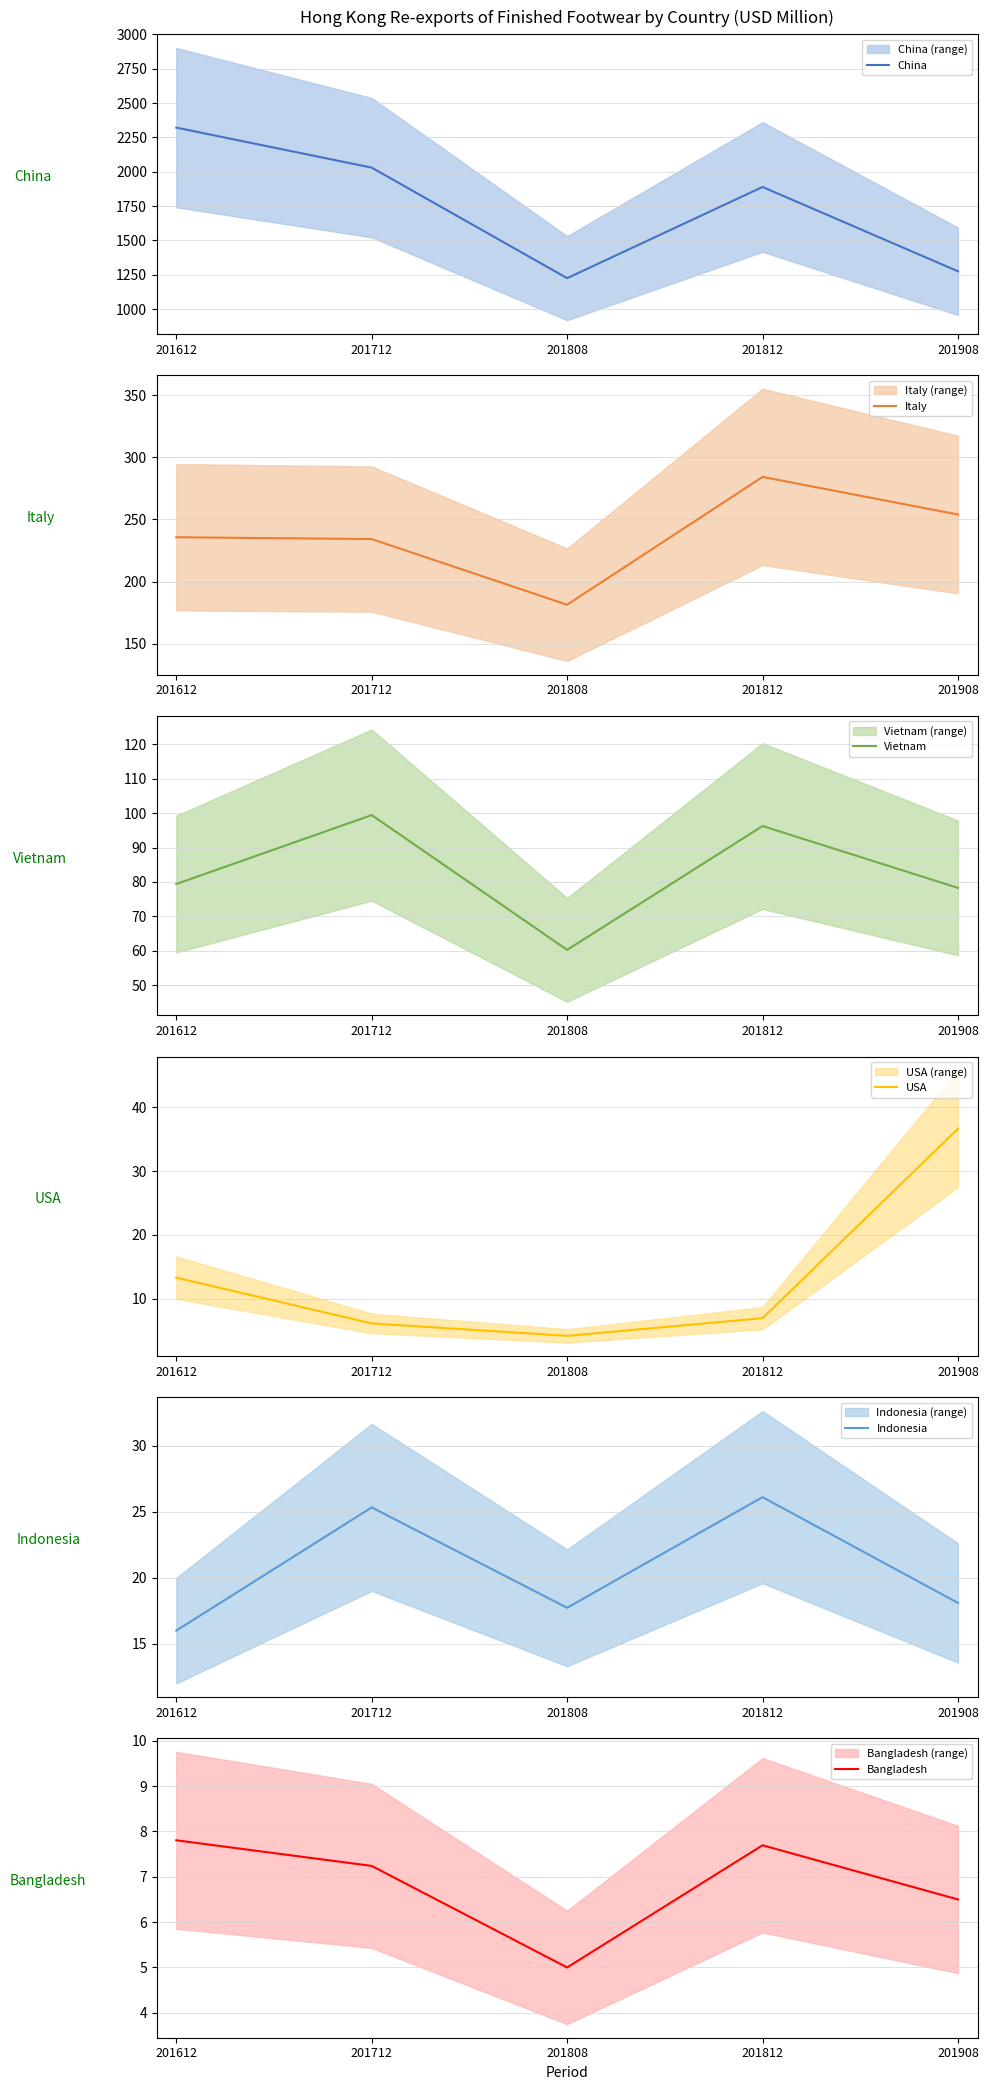

True or false: Vietnam and USA cross at least once.

False